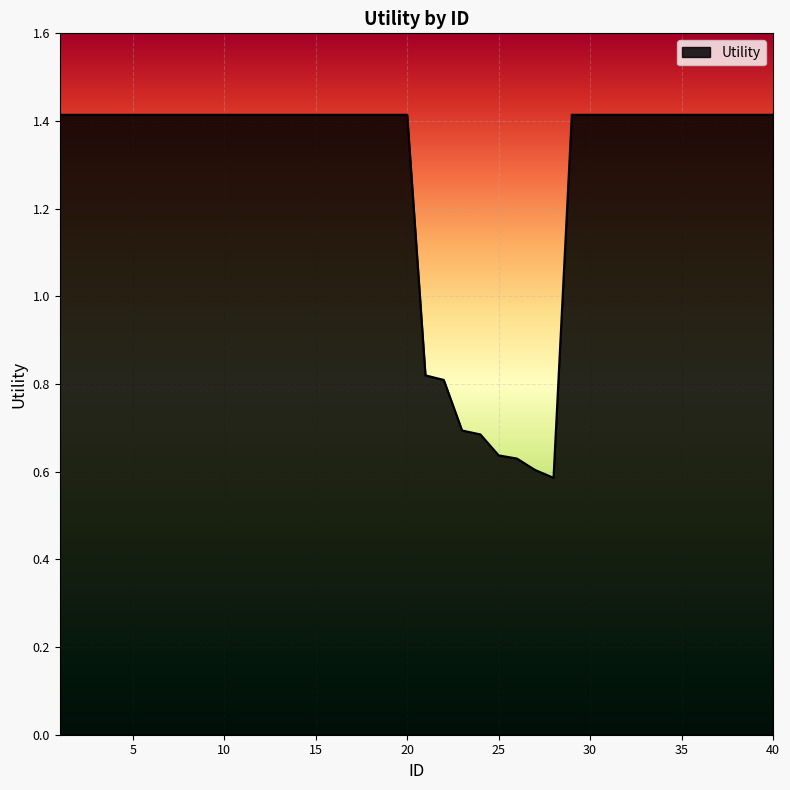

What is the greatest value displayed?

1.4